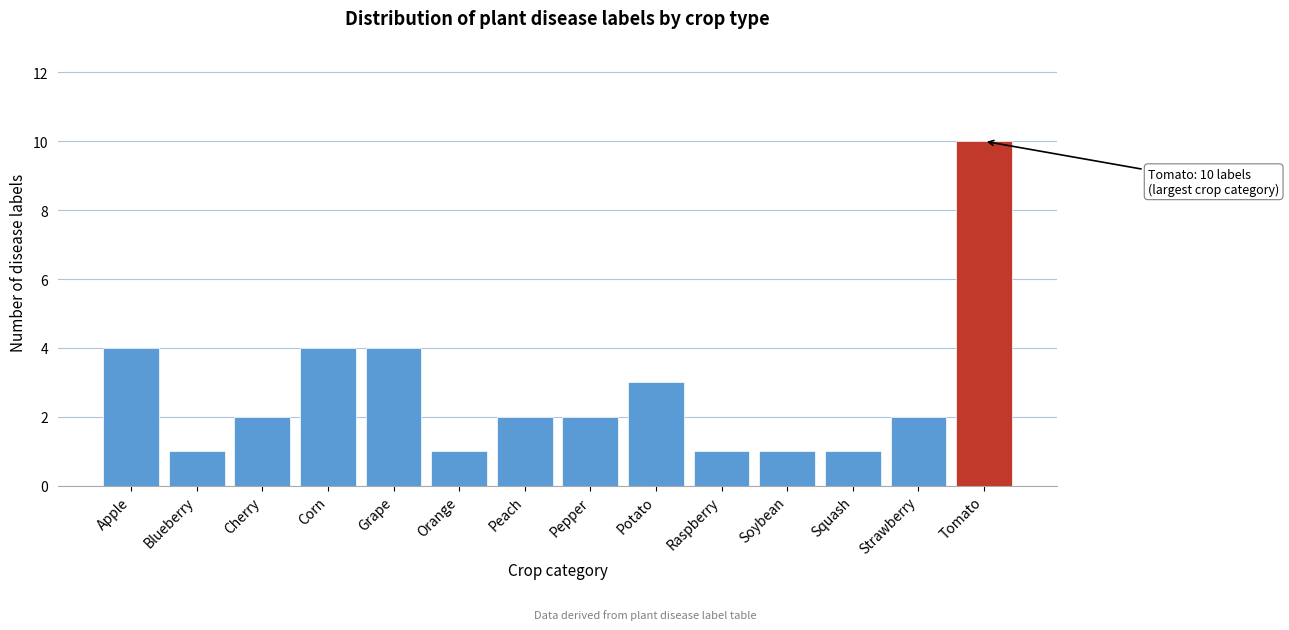

Reading left to right, extract all data points from this chart.

4	1	2	4	4	1	2	2	3	1	1	1	2	10